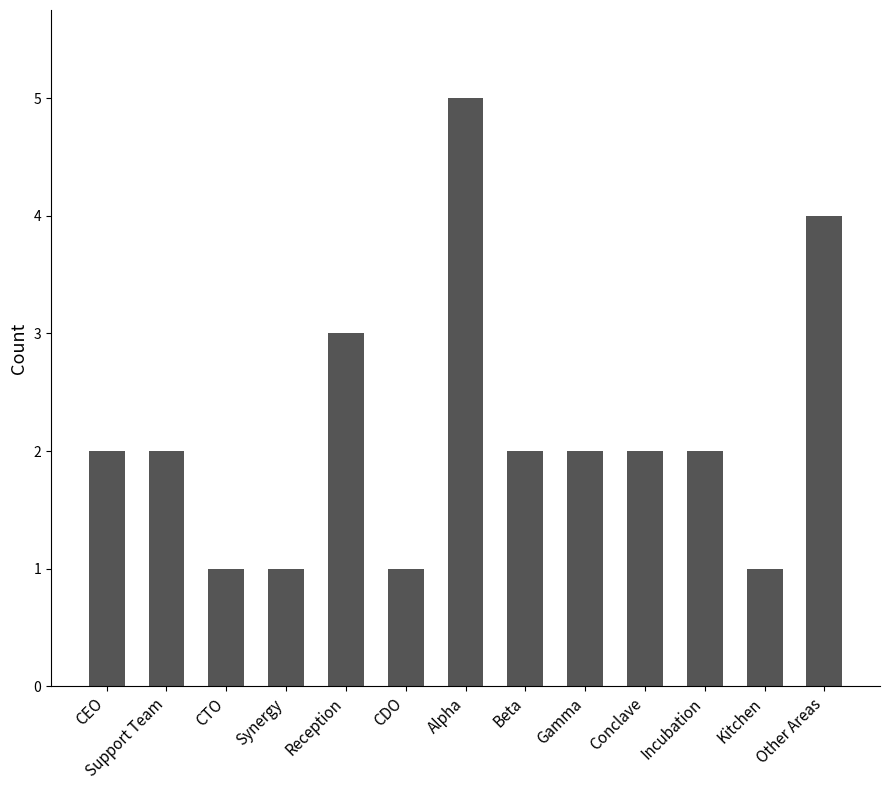

What is the greatest value displayed?

5